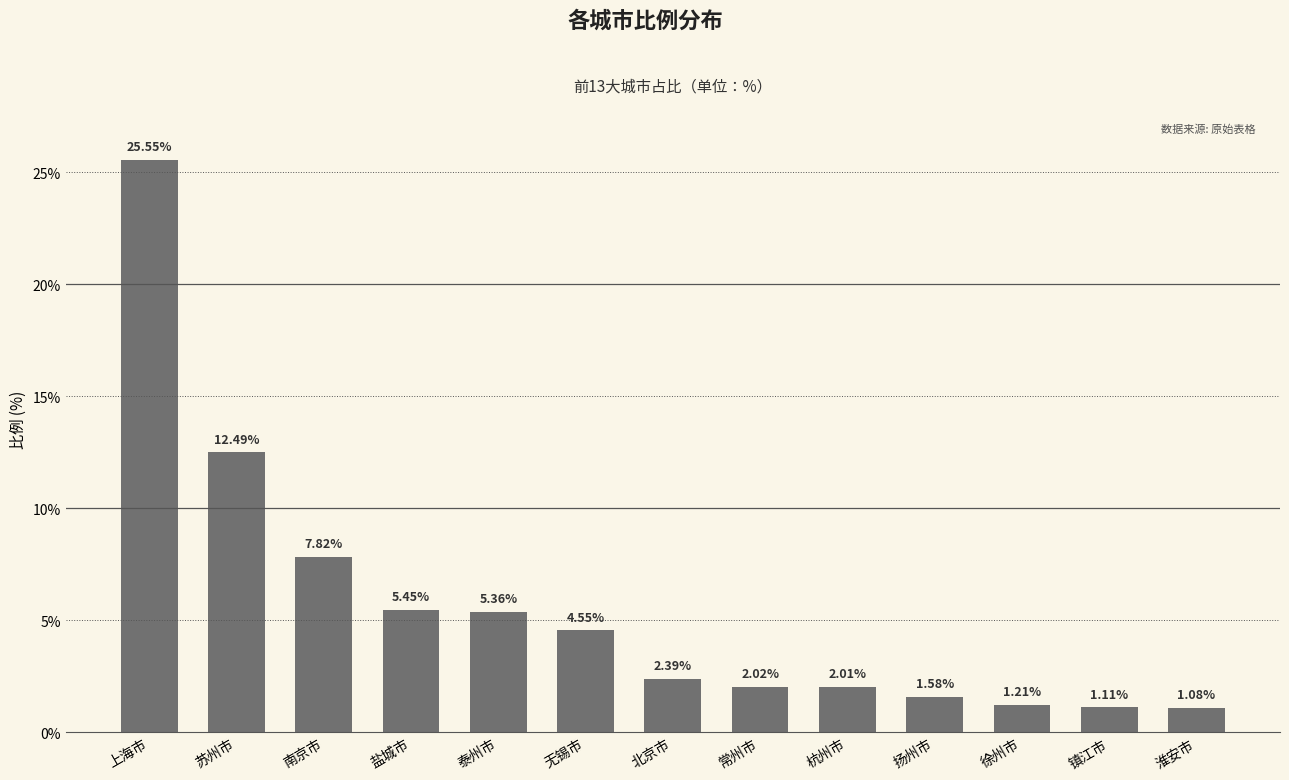

What position from the left is 苏州市?

2